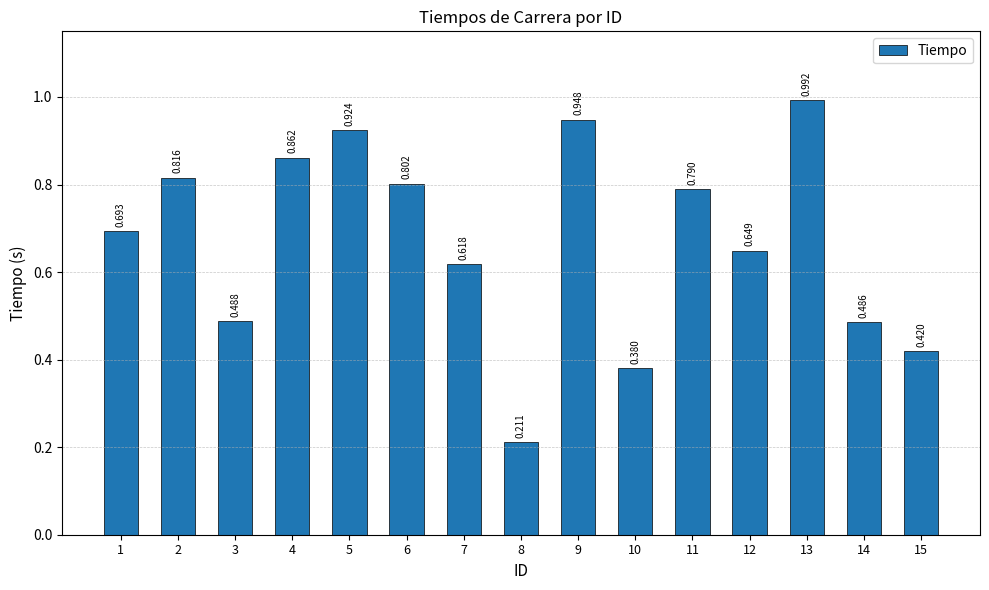

The chart shows a value of 1.0 at 13. True or false?

True